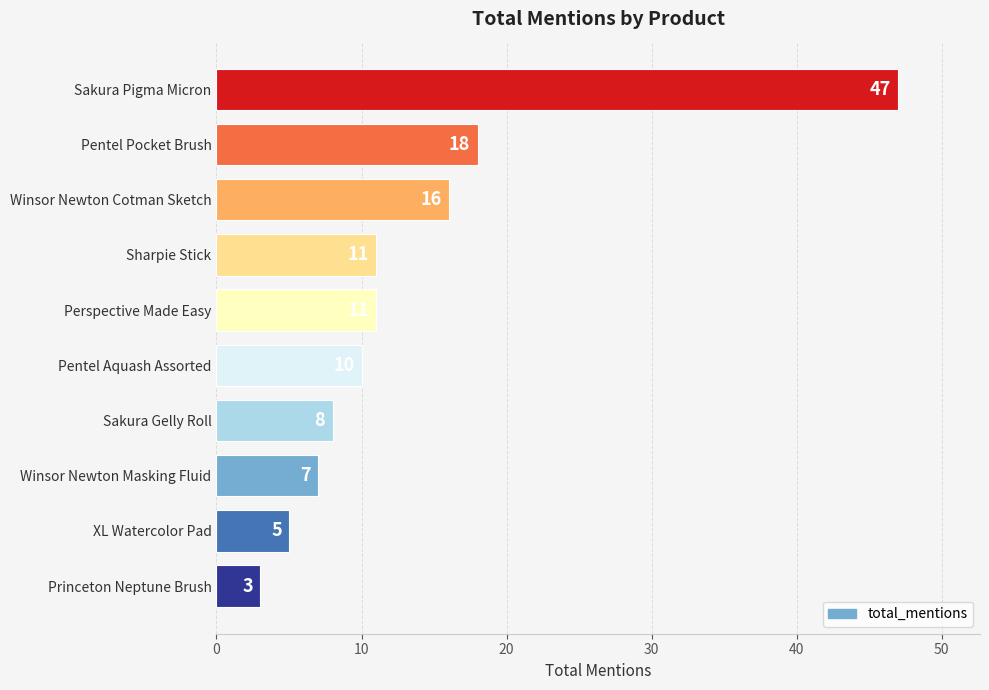

What is the change in value from Pentel Pocket Brush to Perspective Made Easy?

-7